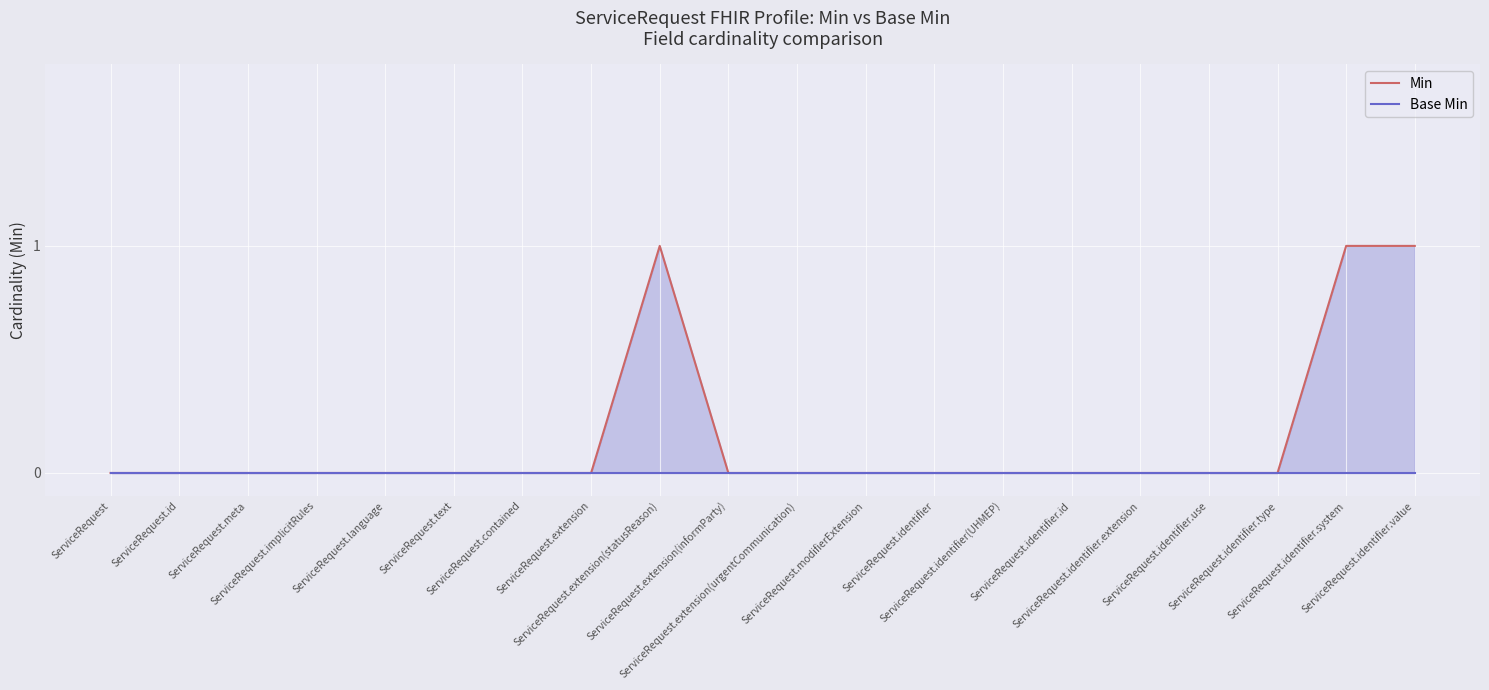

What position from the left is ServiceRequest.language?

5